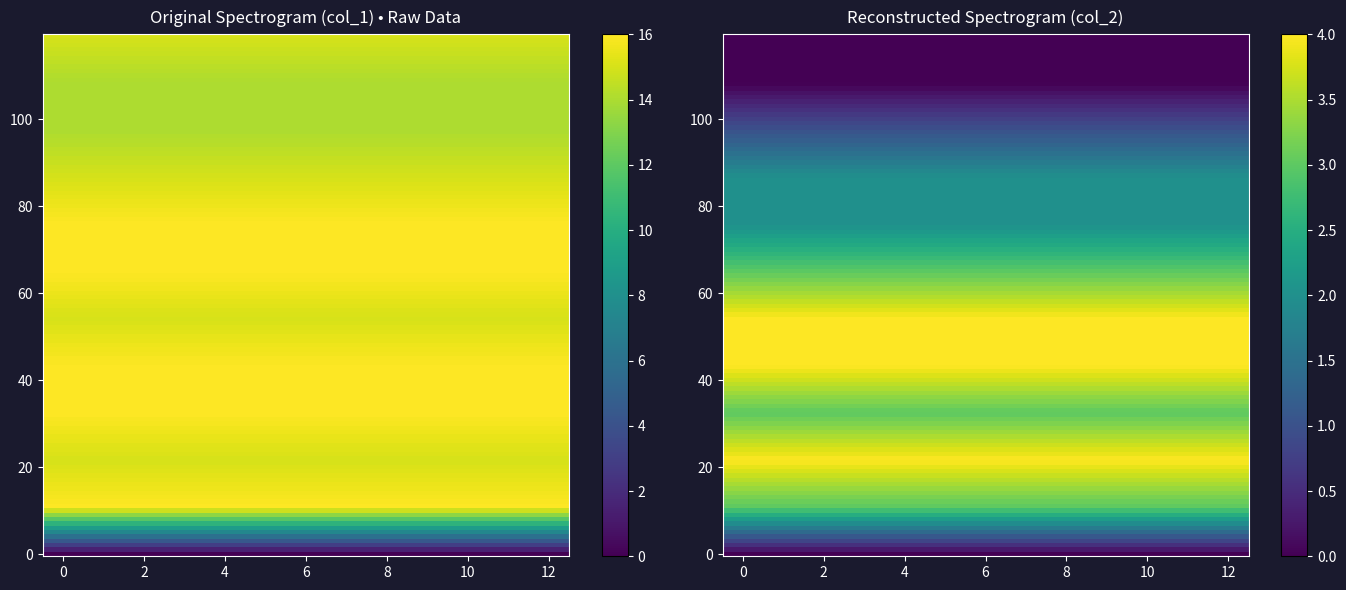

What is the sum of all 1483062037 values?

18